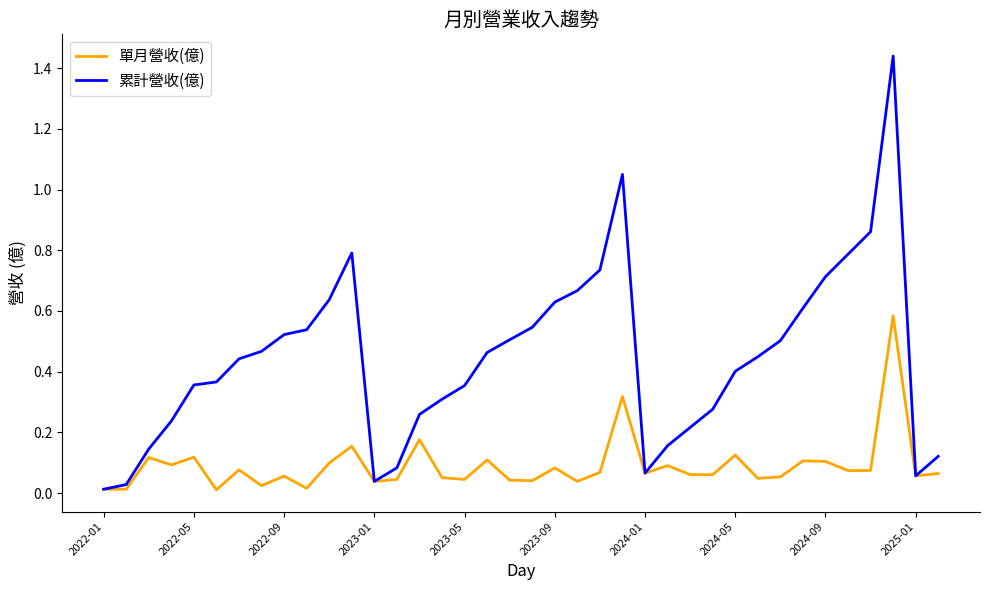

Which series has the largest total across all categories?

累計營收(億)